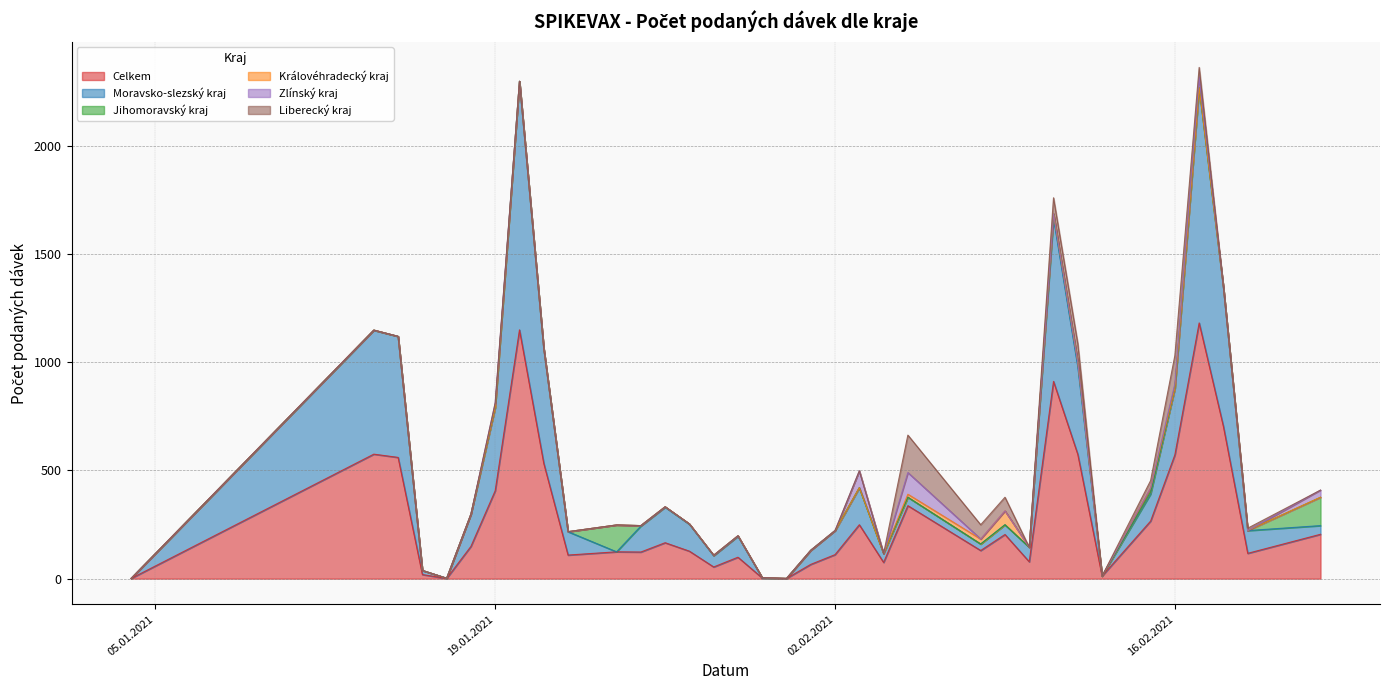

Which series ends up on top after the final intersection of Královéhradecký kraj and Zlínský kraj?

Zlínský kraj